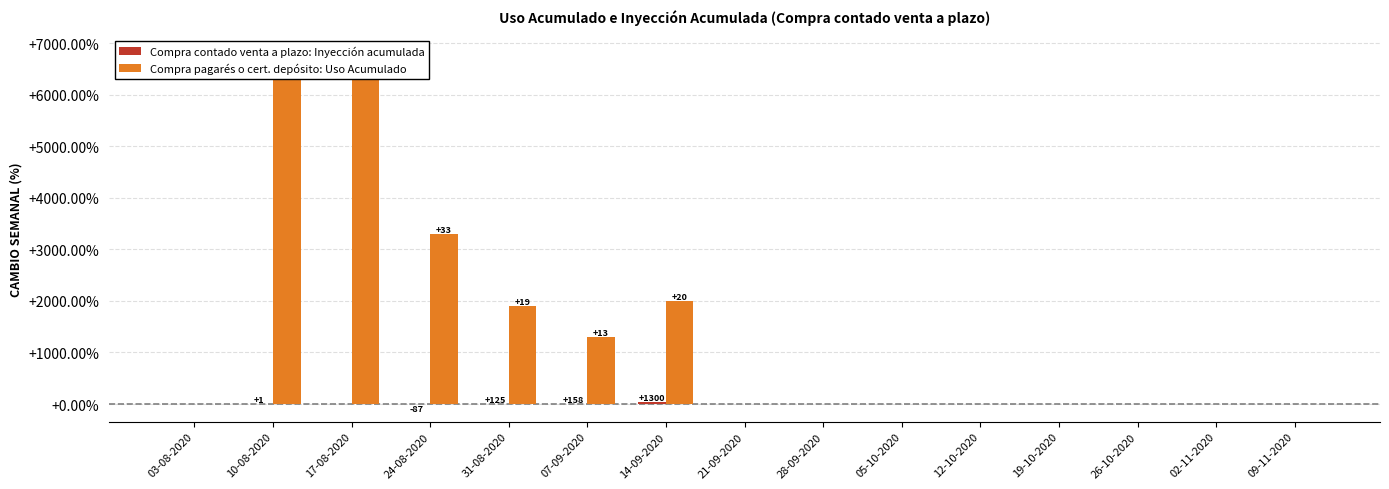

The value of Compra pagarés o cert. depósito: Uso Acumulado at 17-08-2020 is 6600.0. True or false?

True